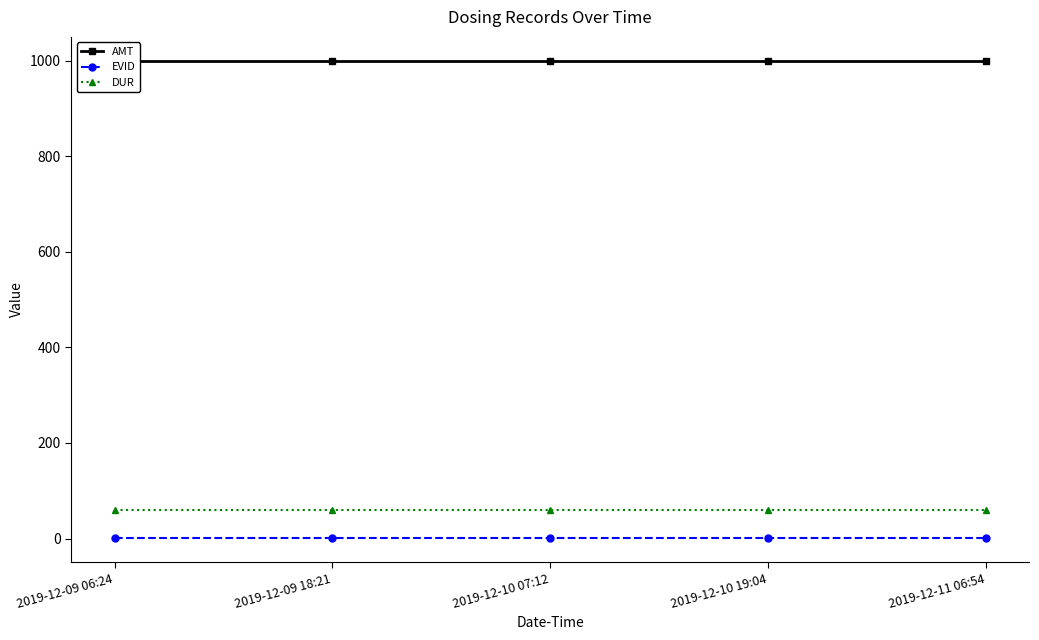

What is the spread (max minus min) of values at 2019-12-10 19:04?

999